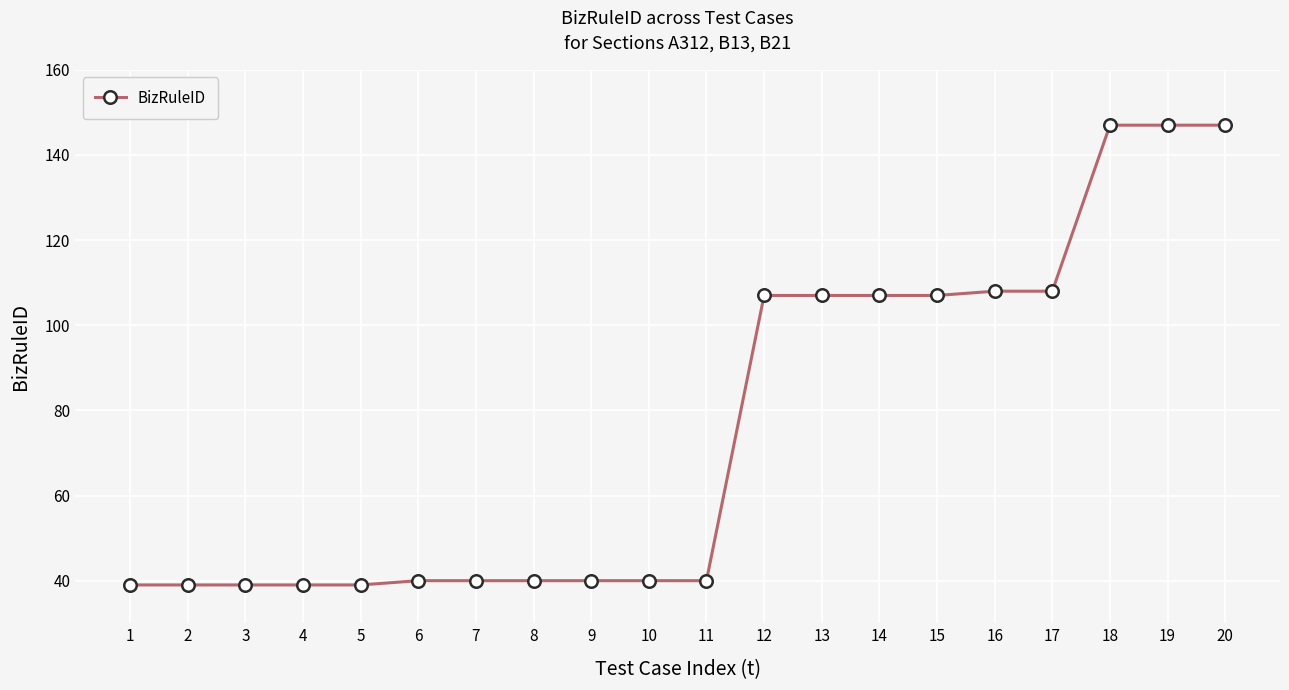

Does the chart have visible grid lines?

Yes